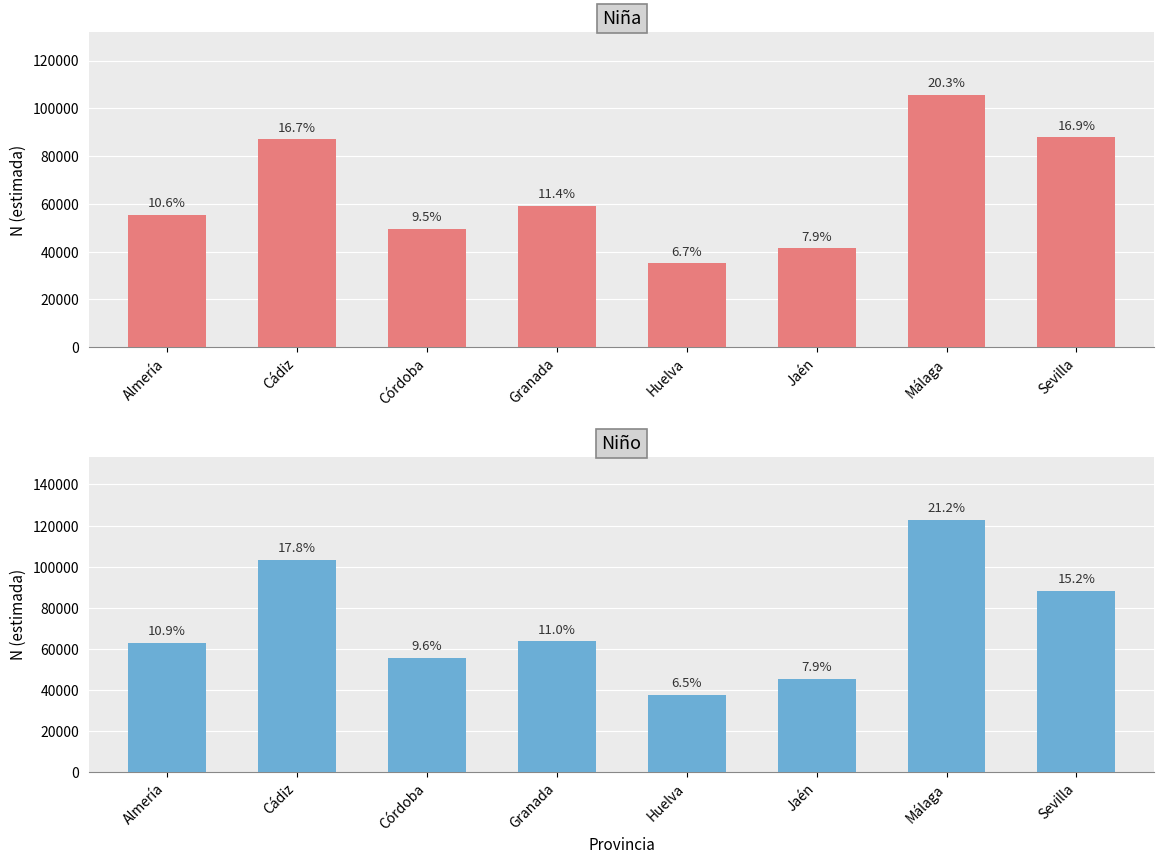

List the series in order of their peak value, highest first.

Niño, Niña